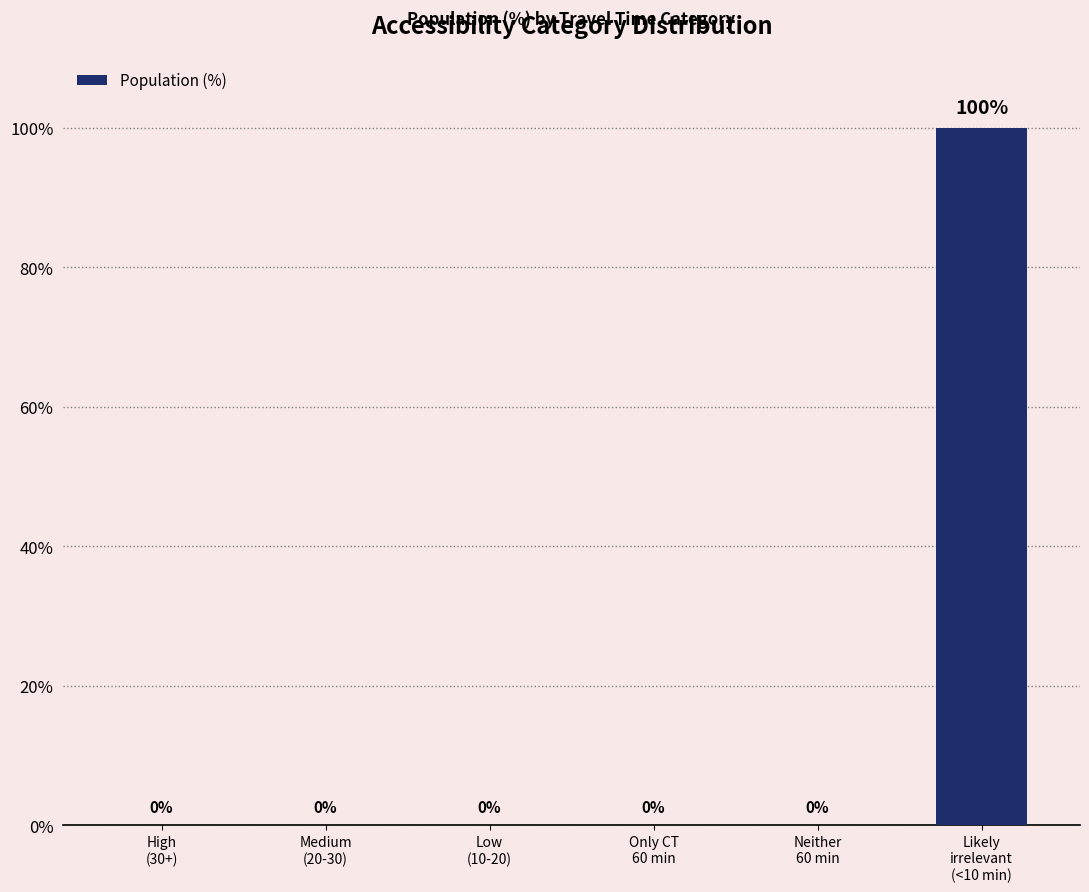

Does the chart contain stacked bars?

No